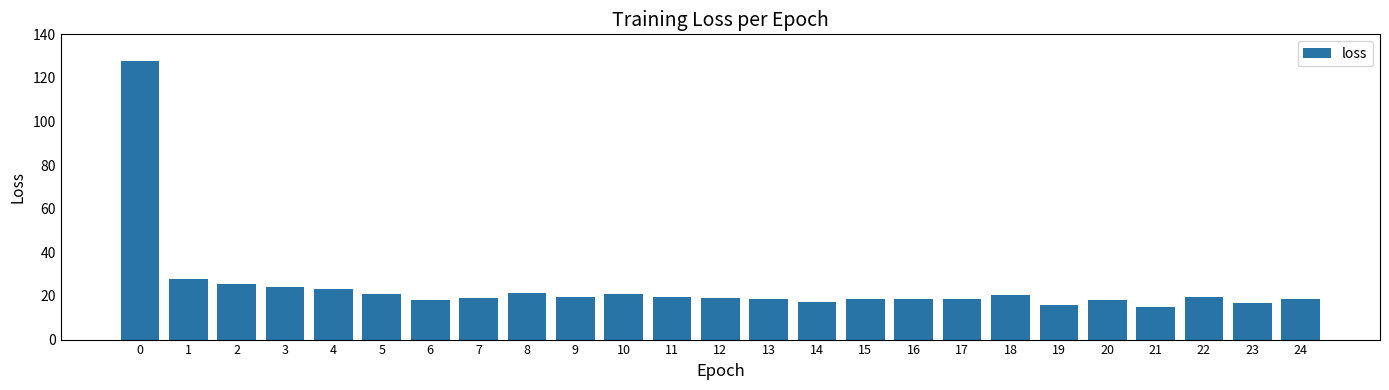

What is the sum of all values?

603.5